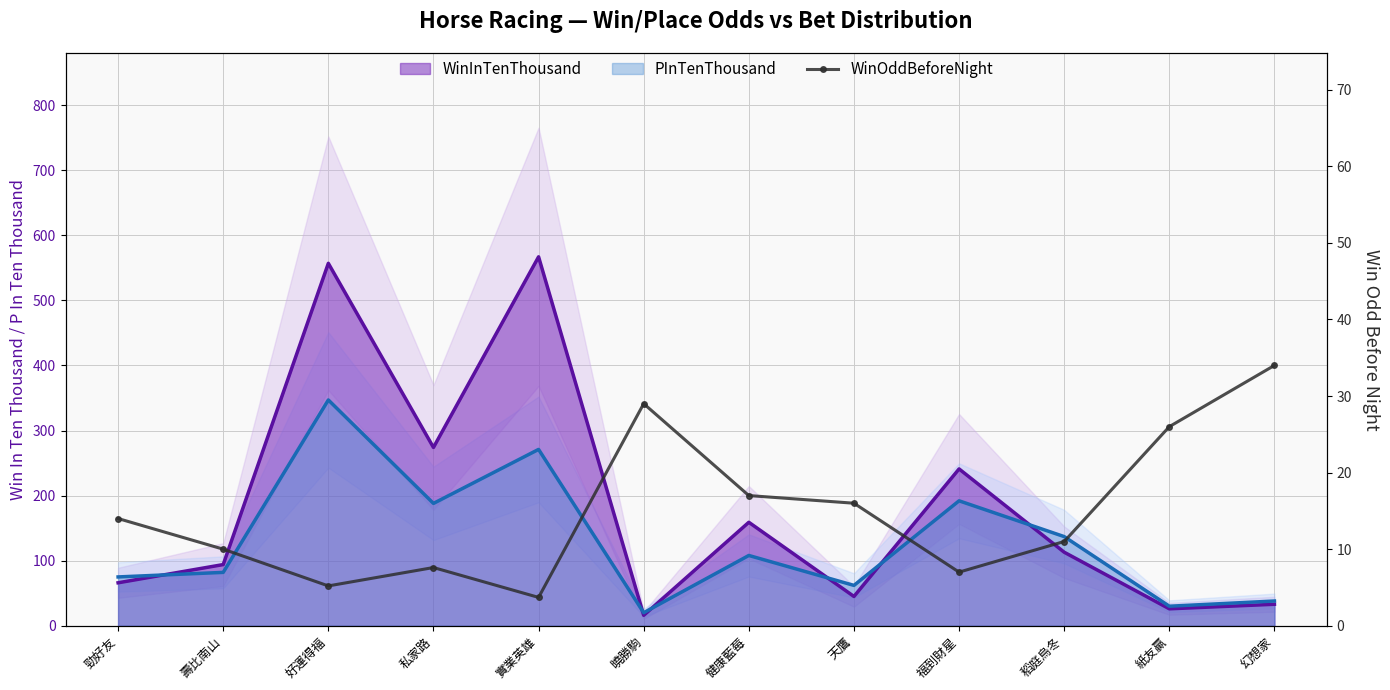

What is the change in value from 私家路 to 曉勝駒?

+21.4